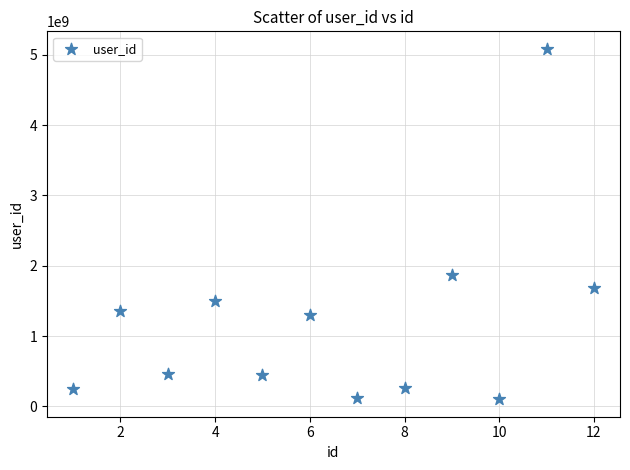

What Y value in the scatter plot is closest to 2594114926?

1872582765